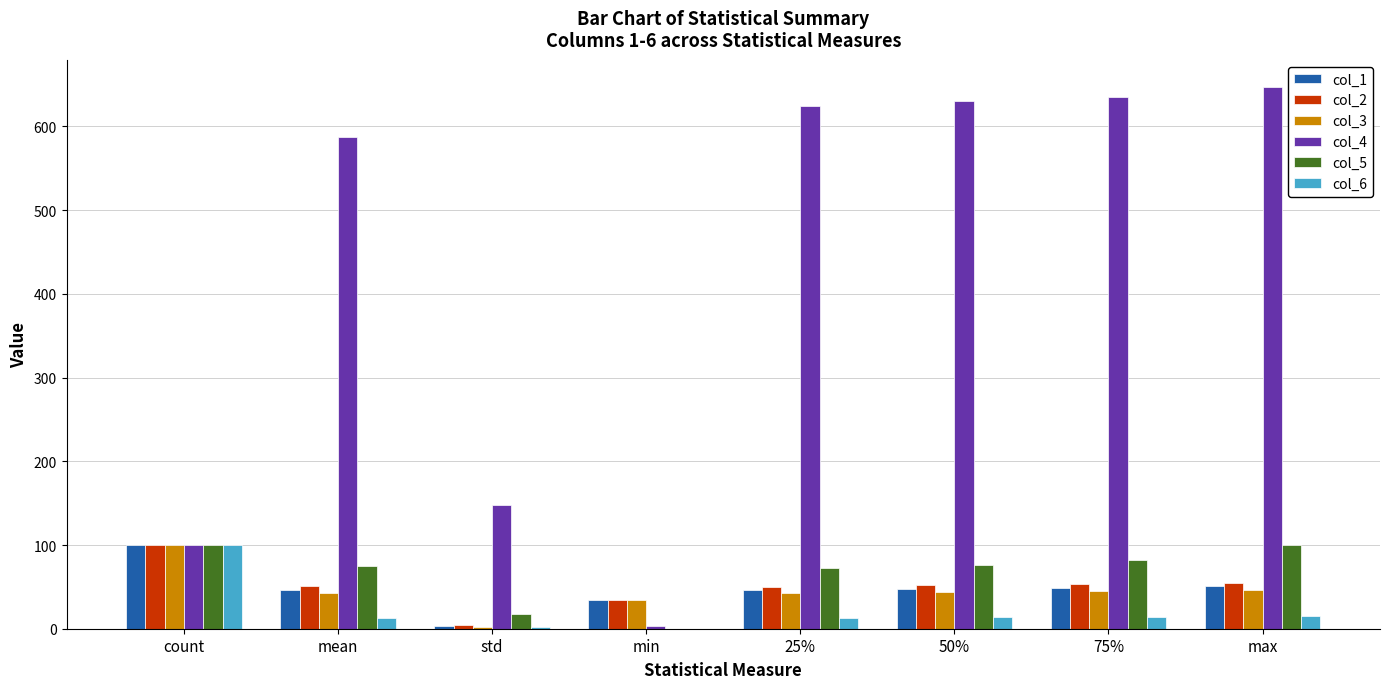

What is the total value across all series at count?

600.0